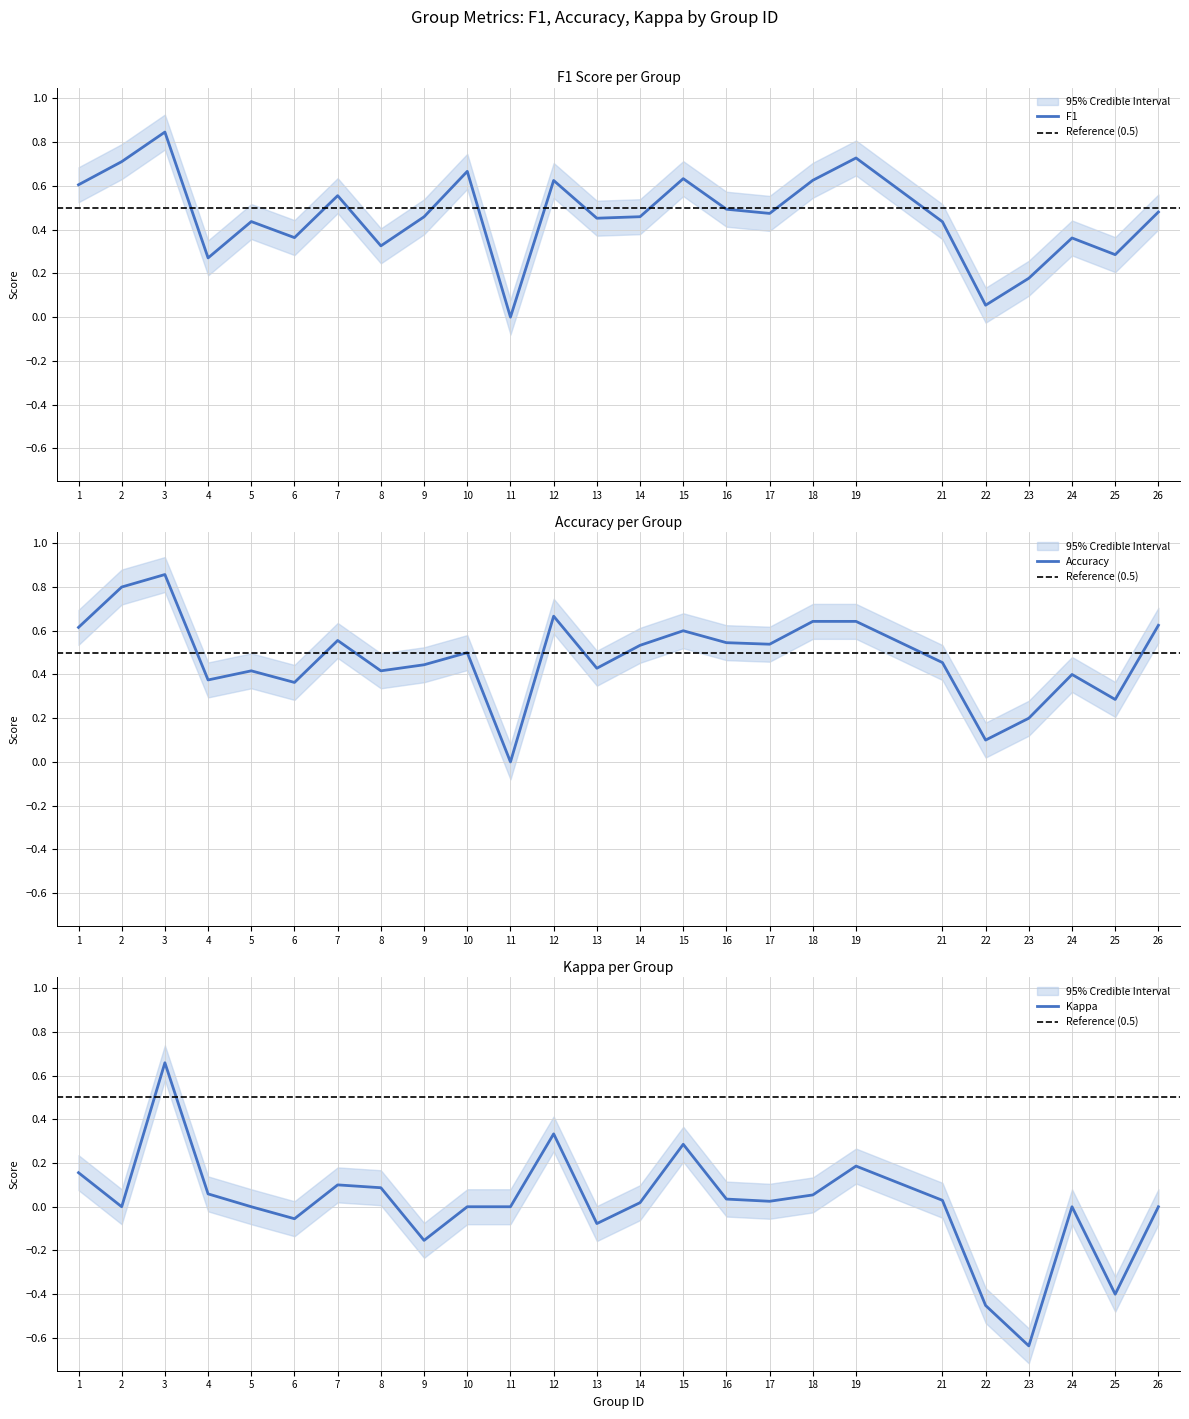

Is the value of f1 at 12 greater than the value of accuracy at 21?

Yes